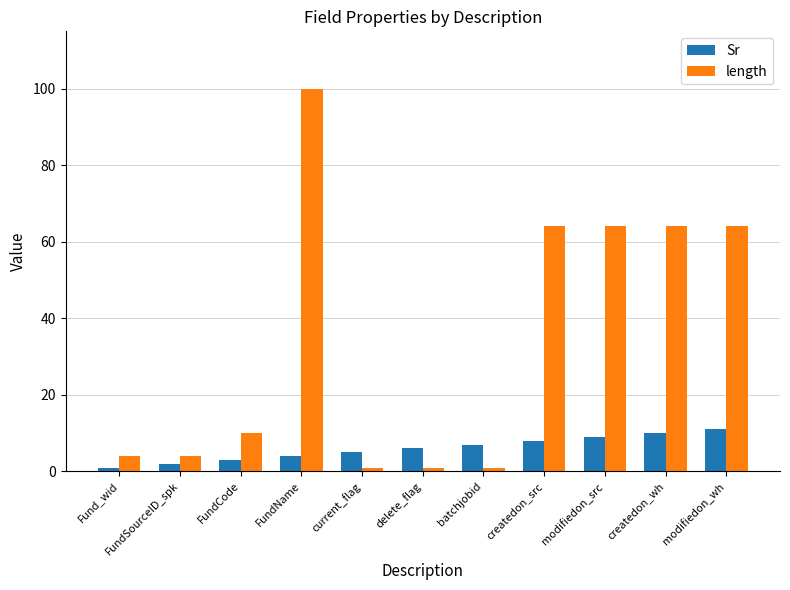

Reading right to left, transcribe all the data shown in this chart.

Sr: modifiedon_wh=11	createdon_wh=10	modifiedon_src=9	createdon_src=8	batchjobid=7	delete_flag=6	current_flag=5	FundName=4	FundCode=3	FundSourceID_spk=2	Fund_wid=1
length: modifiedon_wh=64	createdon_wh=64	modifiedon_src=64	createdon_src=64	batchjobid=1	delete_flag=1	current_flag=1	FundName=100	FundCode=10	FundSourceID_spk=4	Fund_wid=4